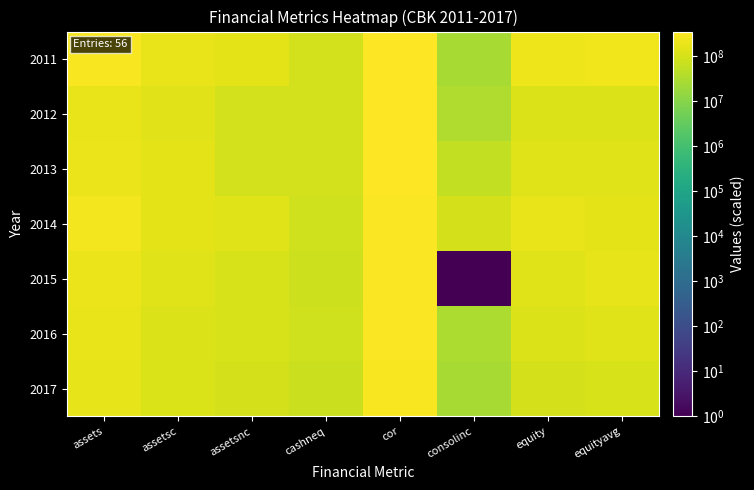

How many categories are shown in the chart?

8